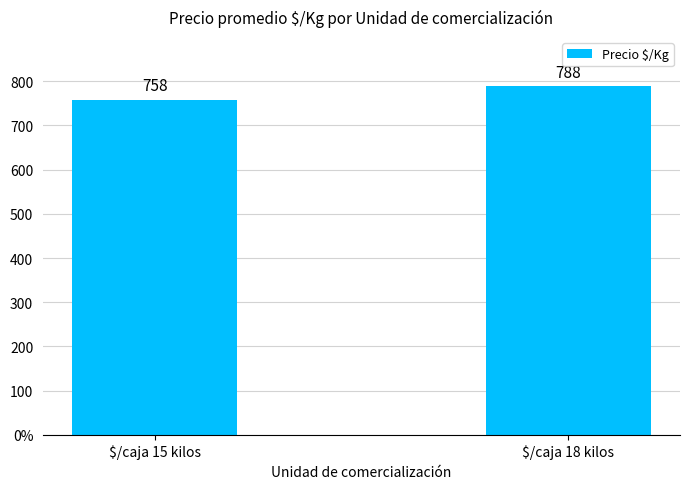

Reading left to right, what are all the values shown in this chart?

$/caja 15 kilos=758	$/caja 18 kilos=788